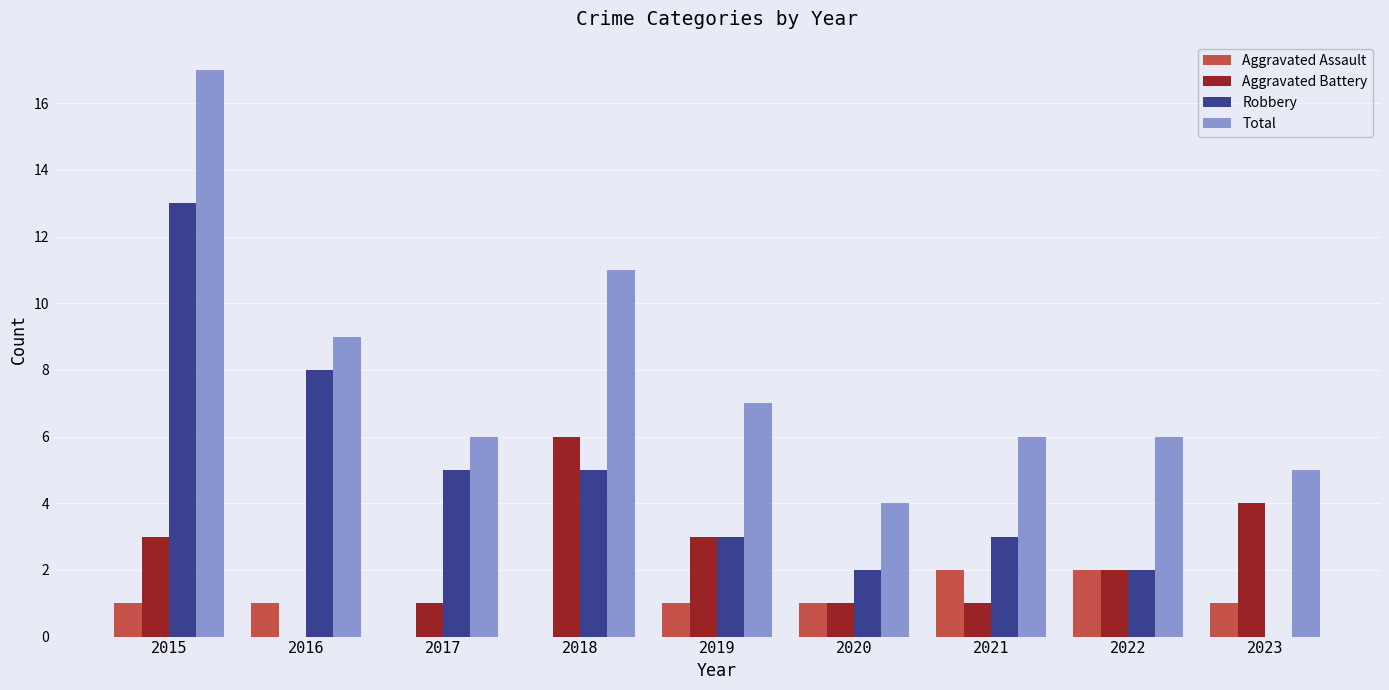

Between 2015 and 2018, which series saw the biggest shift?

Robbery